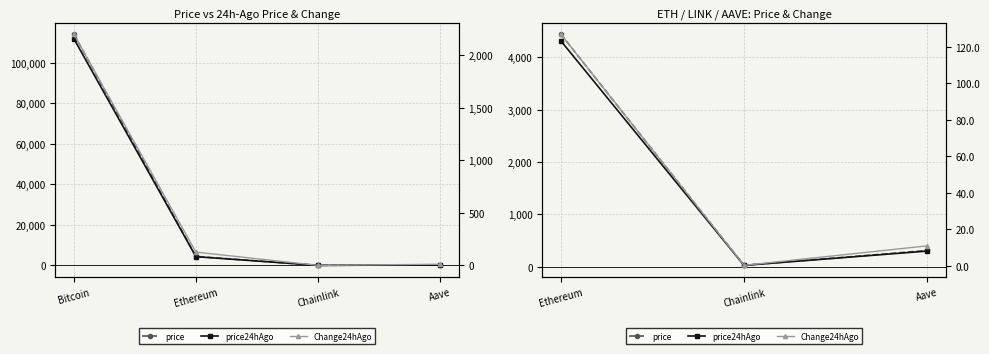

Is the value of price at Ethereum greater than the value of price24hAgo at Ethereum?

Yes